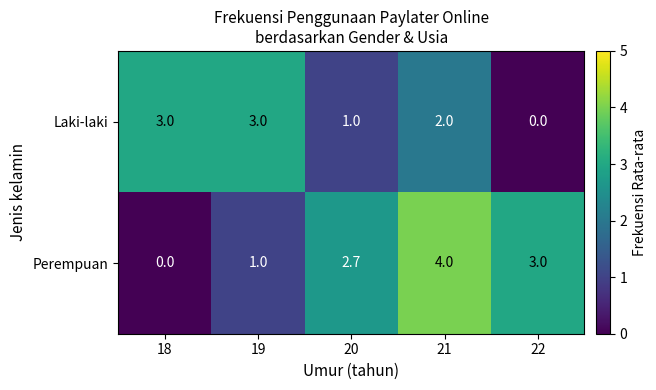

Where does the Laki-laki series first go above 2?

18